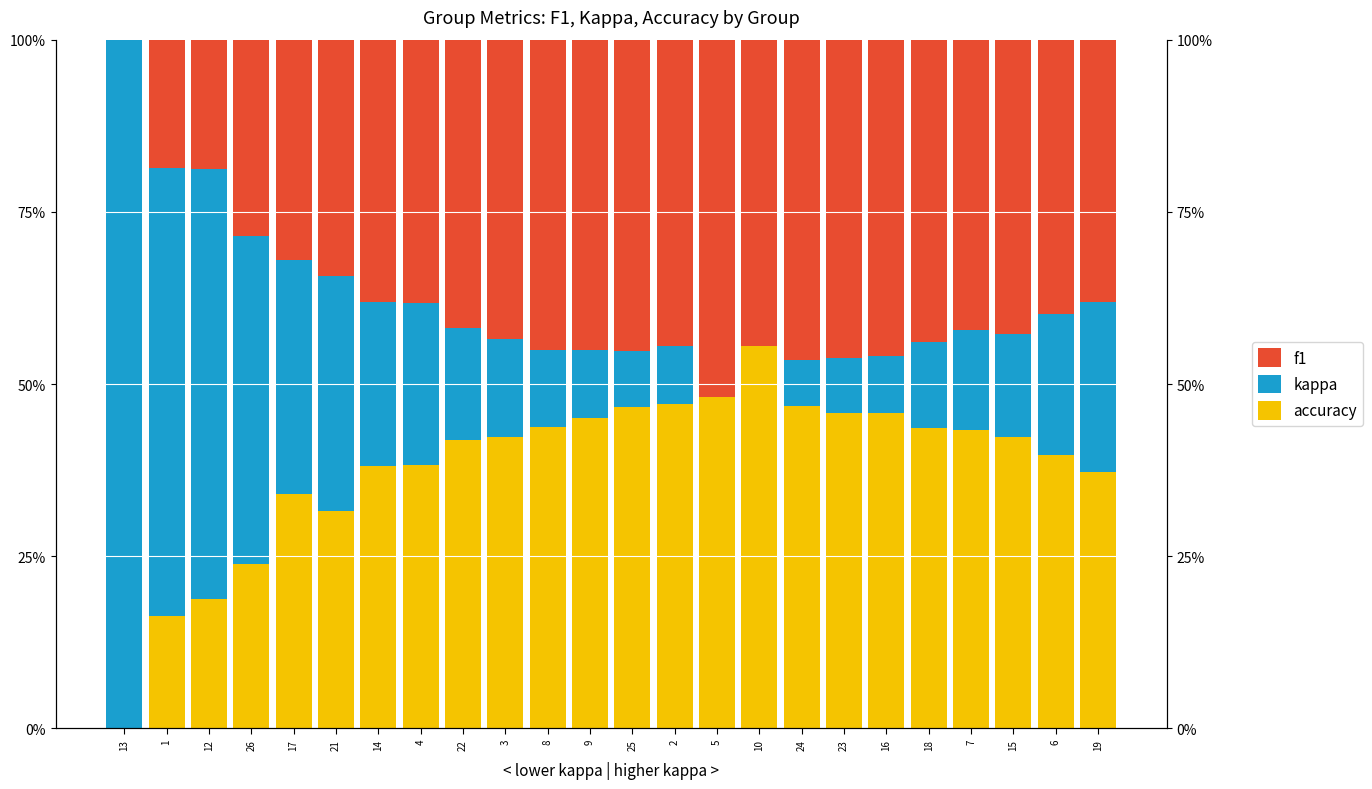

What is the difference between the accuracy values at 12 and 10?

0.4